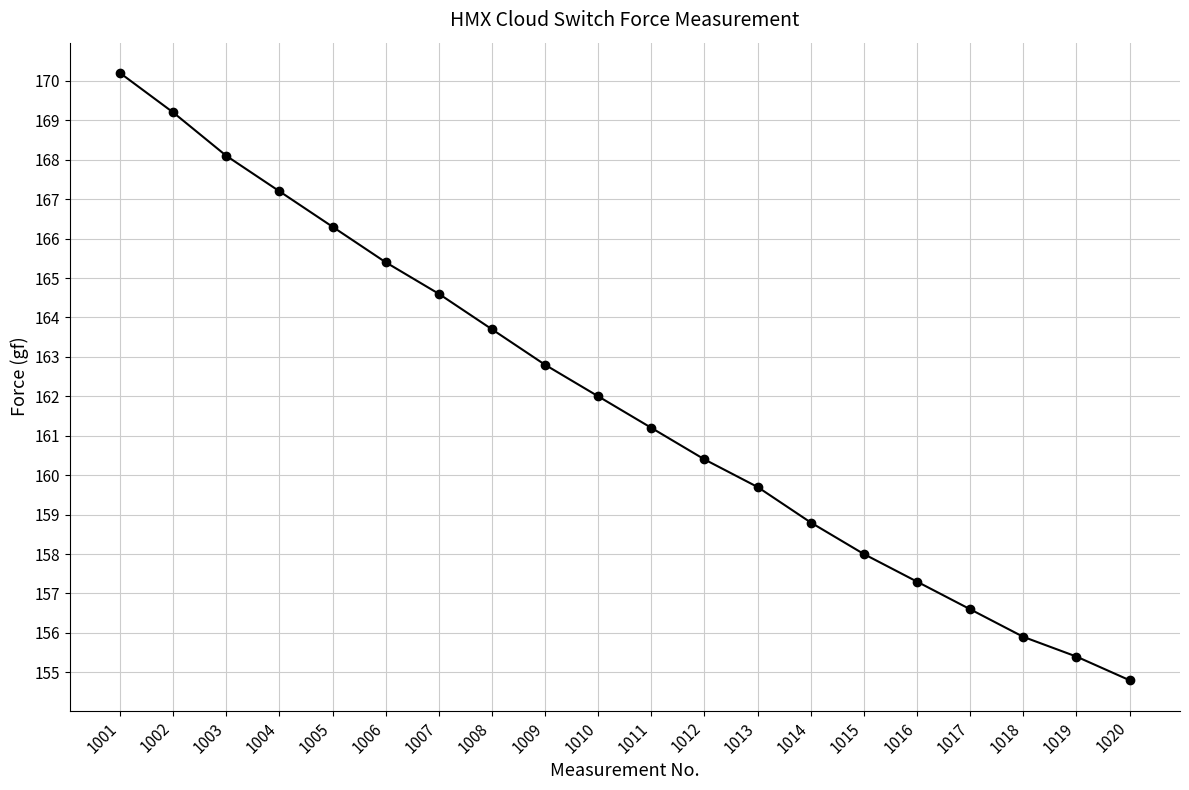

What is the change in value from 1011 to 1012?

-0.8